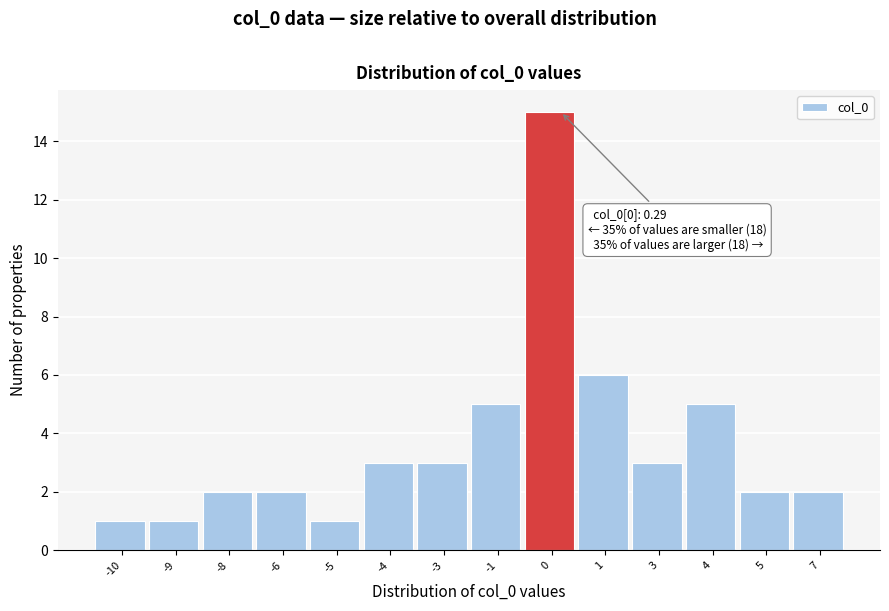

Reading left to right, extract all data points from this chart.

1	1	2	2	1	3	3	5	15	6	3	5	2	2